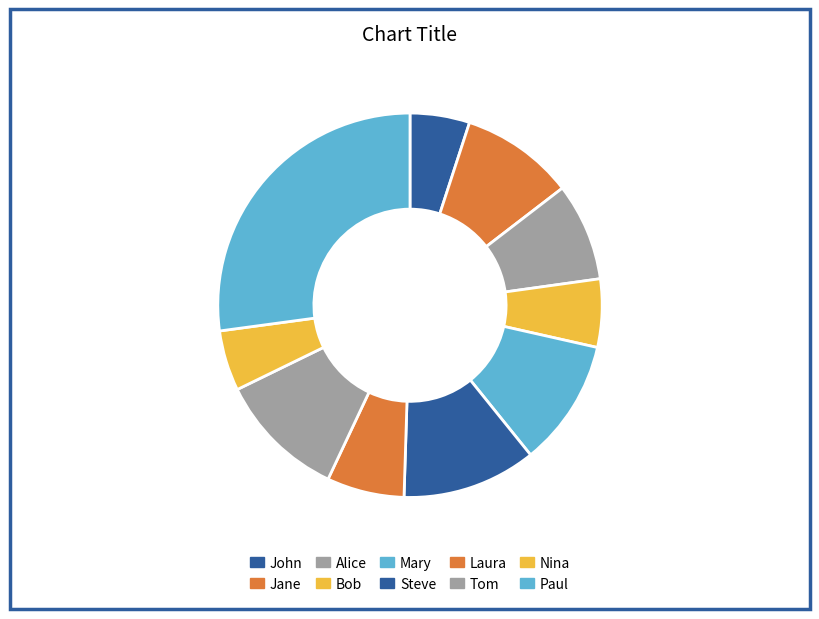

Which slice is the largest?

Paul